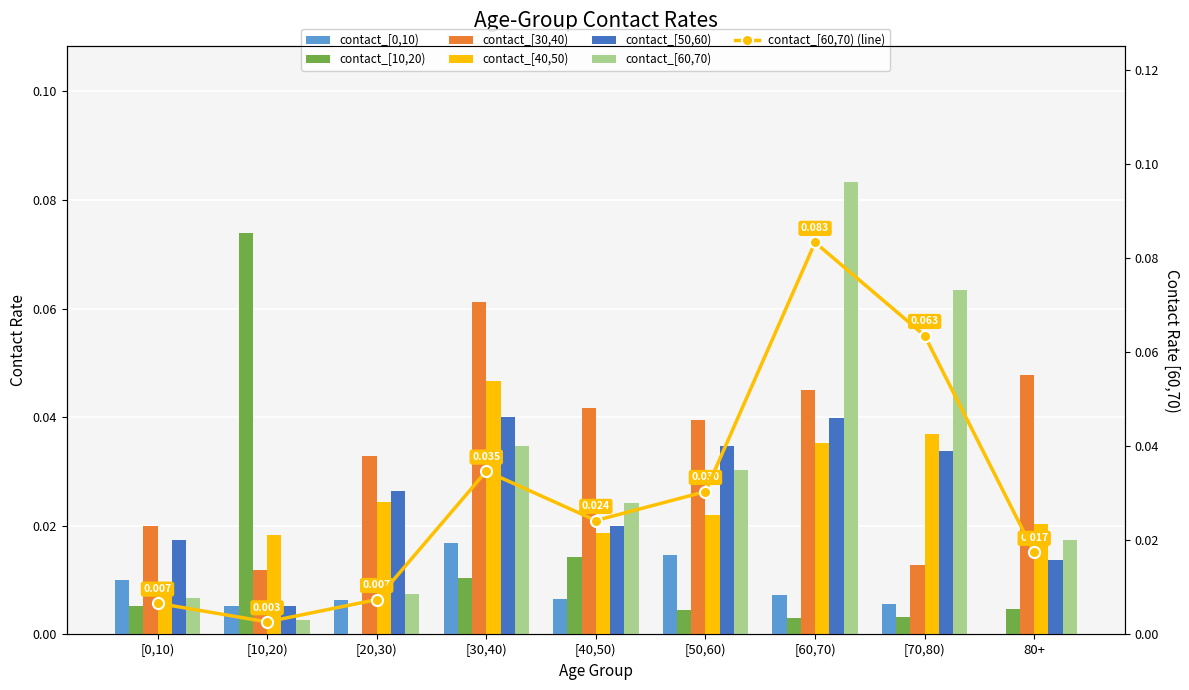

Between [70,80) and [10,20), which is larger?

[70,80)